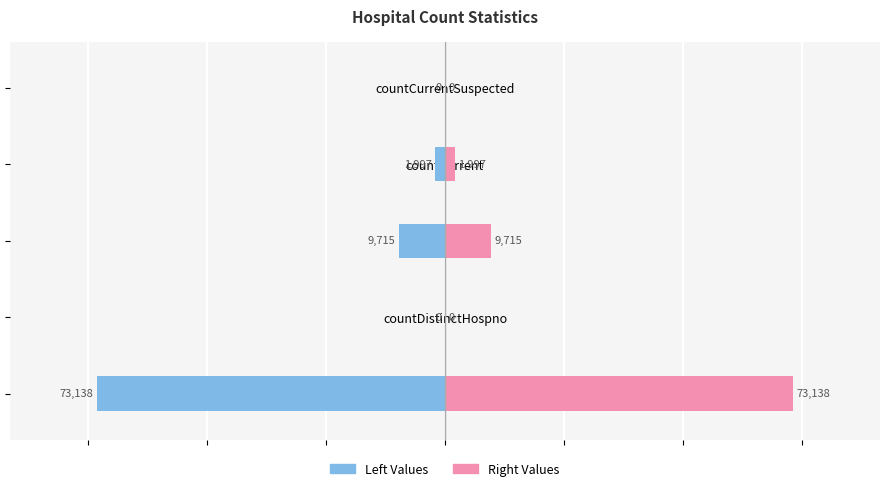

How many values in Right Values are above zero?

3